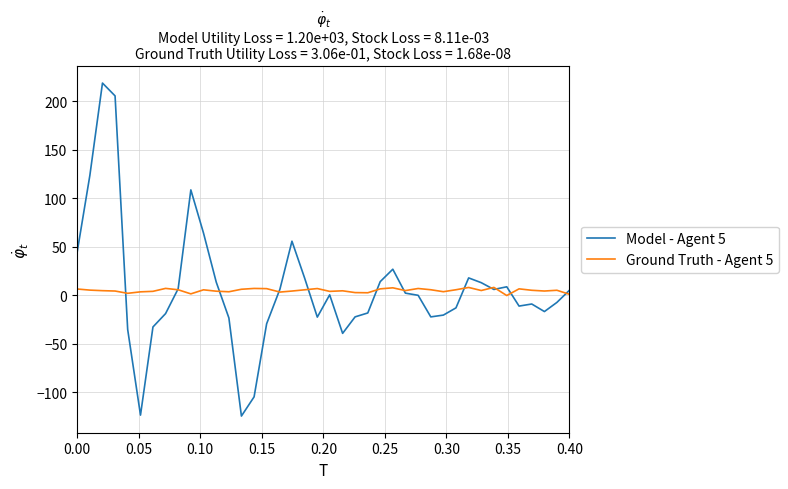

List the series in order of their peak value, lowest first.

Ground Truth - Agent 5, Model - Agent 5